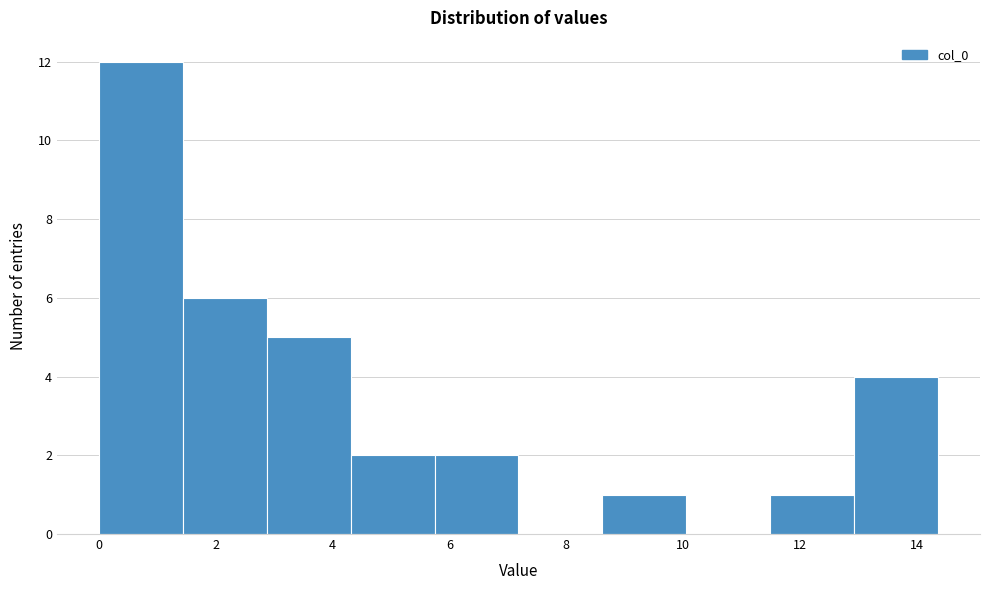

Reading left to right, list every bar in this chart as the range it spans on the x-axis followed by its height. Neither the bar edges nor the heights are printed on the chart, so give them approximately, as read against the axes.

0.0 to 1.4: 12
1.4 to 2.8: 6
2.8 to 4.4: 5
4.4 to 5.8: 2
5.8 to 7.2: 2
7.2 to 8.6: 0
8.6 to 10.0: 1
10.0 to 11.4: 0
11.4 to 13.0: 1
13.0 to 14.4: 4